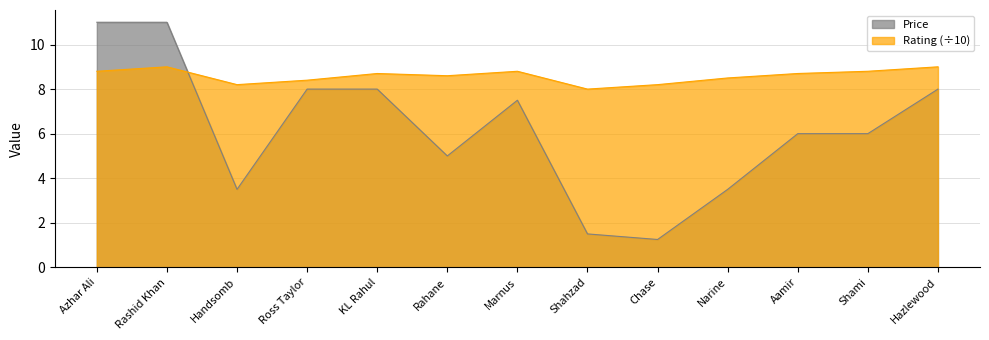

What is the label of the 5th point from the left?

KL Rahul